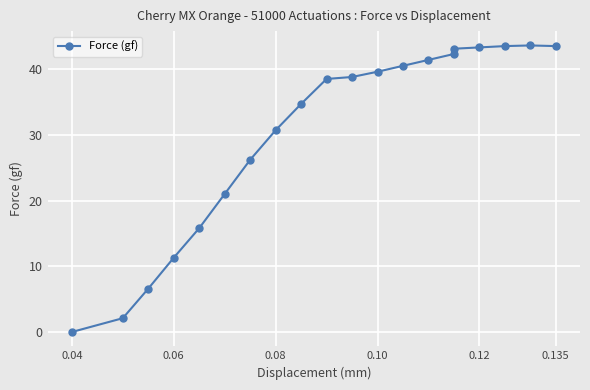

Is it true that the value at 0.135 is 13.2?

False